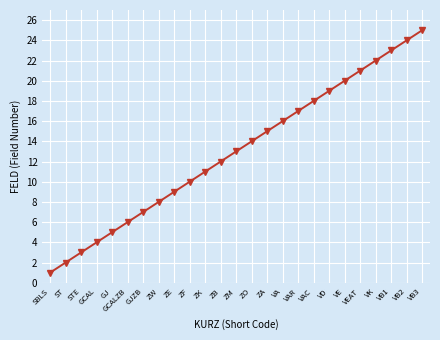

Which label corresponds to the largest value in the chart?

VB3